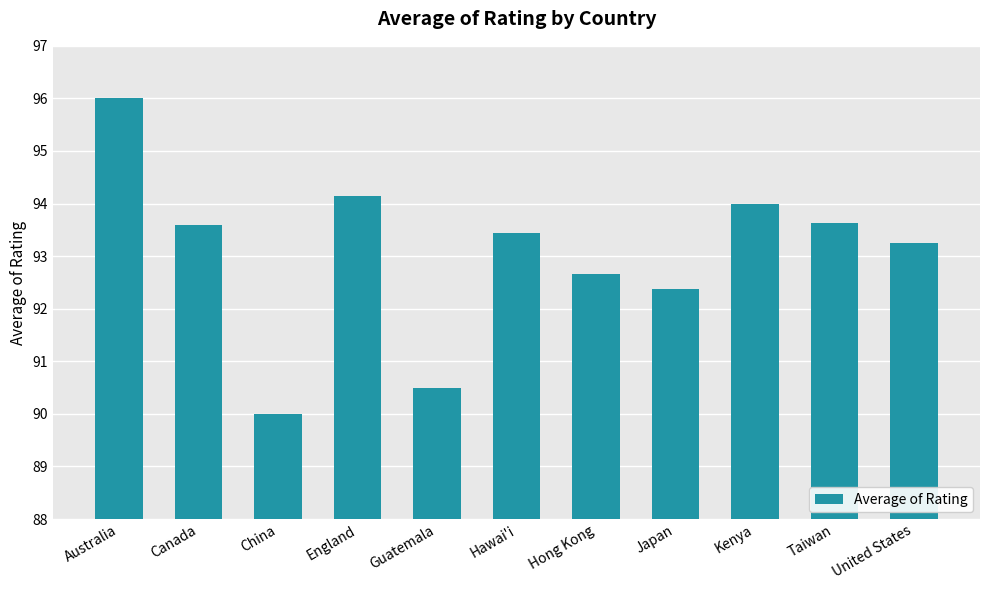

What is the maximum value shown in the chart?

96.0